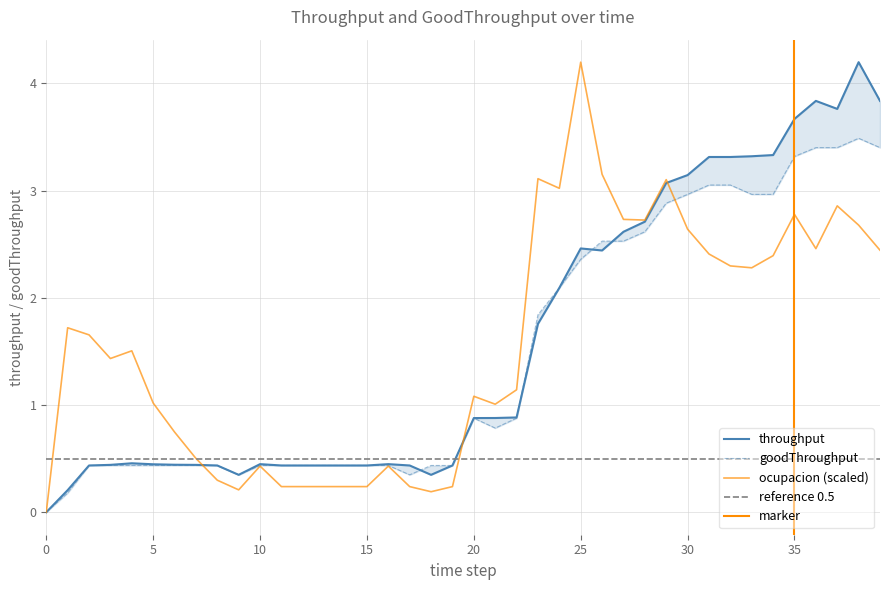

After their last crossing, which series has the higher values: throughput or ocupacion?

throughput